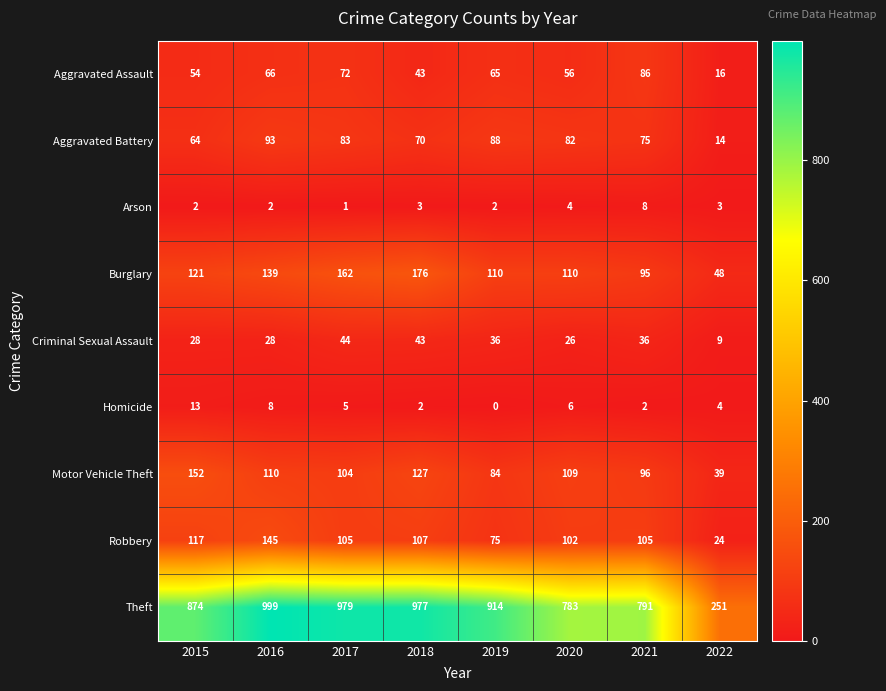

The Theft series shows 783 at 2020. True or false?

True